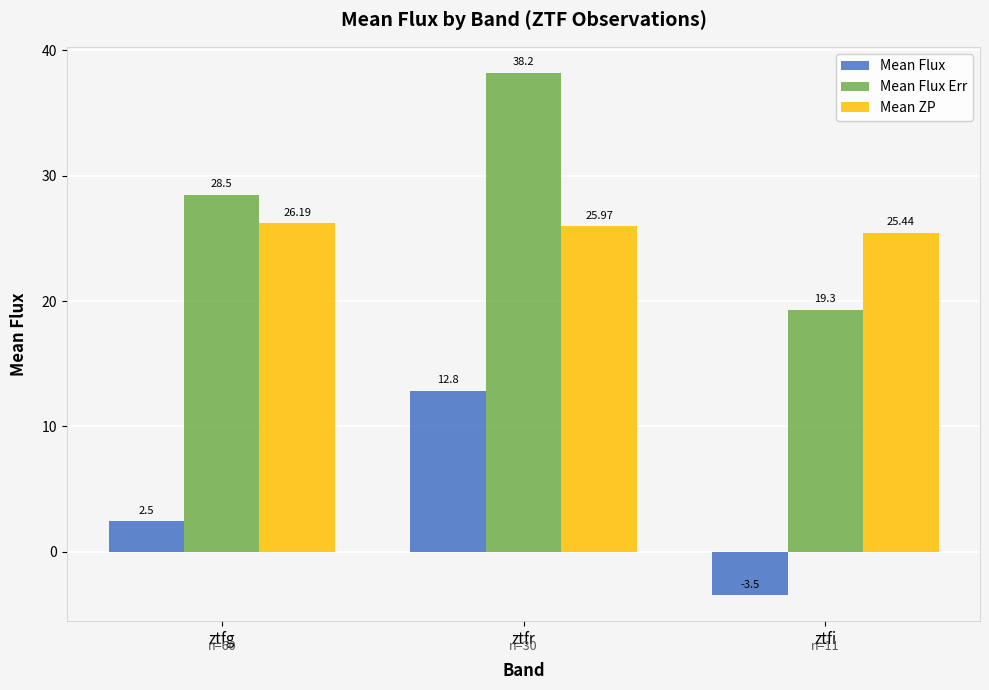

What are all the series names shown in the legend?

Mean Flux, Mean Flux Err, Mean ZP